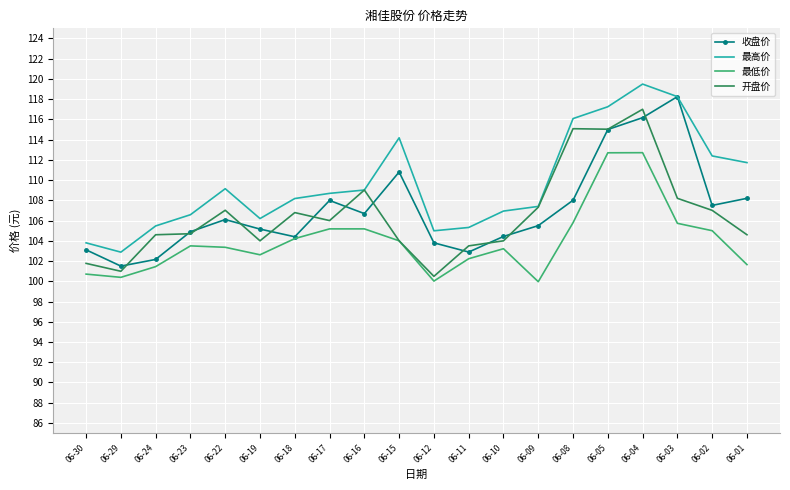

True or false: 最低价 and 最高价 intersect in this chart.

False